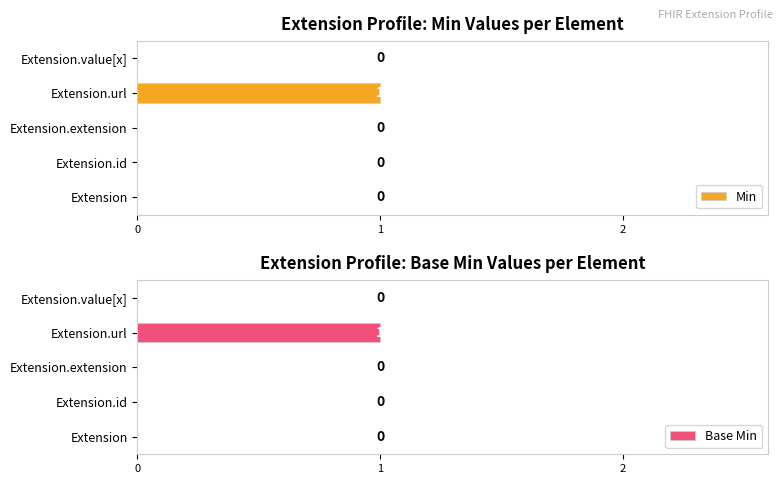

Reading left to right, transcribe all the data shown in this chart.

Min: 0=0	1=0	2=0	3=1	4=0
Base Min: 0=0	1=0	2=0	3=1	4=0